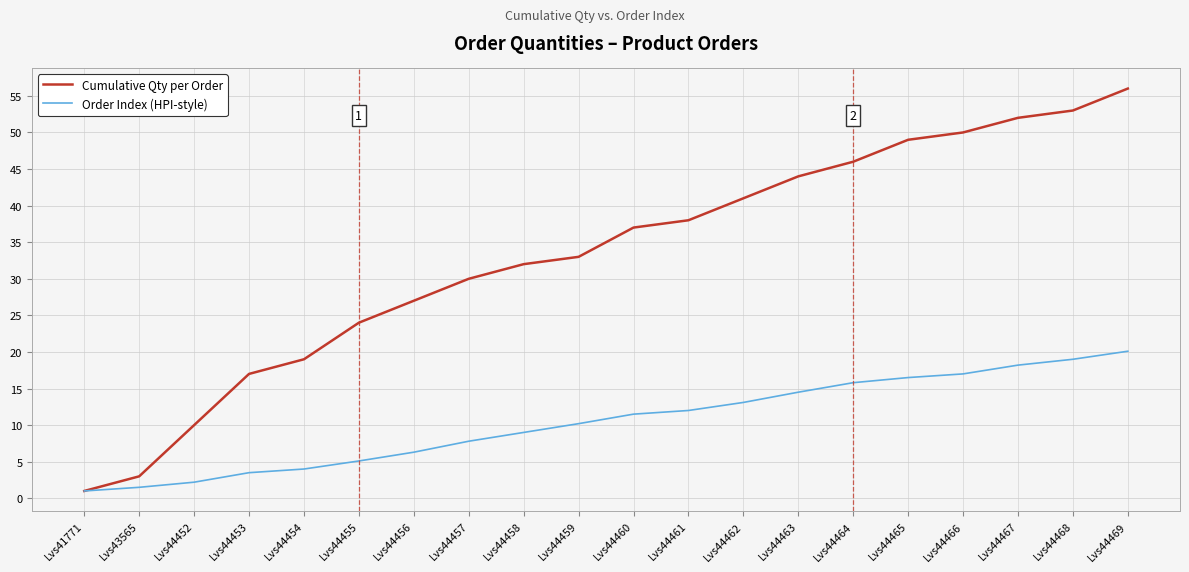

Read the Order Index (HPI-style) value at Lvs44453.

3.5